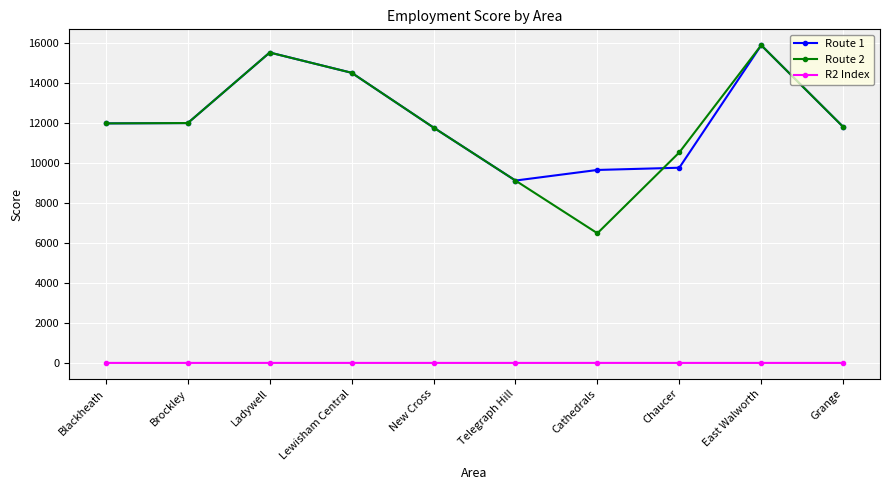

Does the chart display data point markers on the line(s)?

Yes